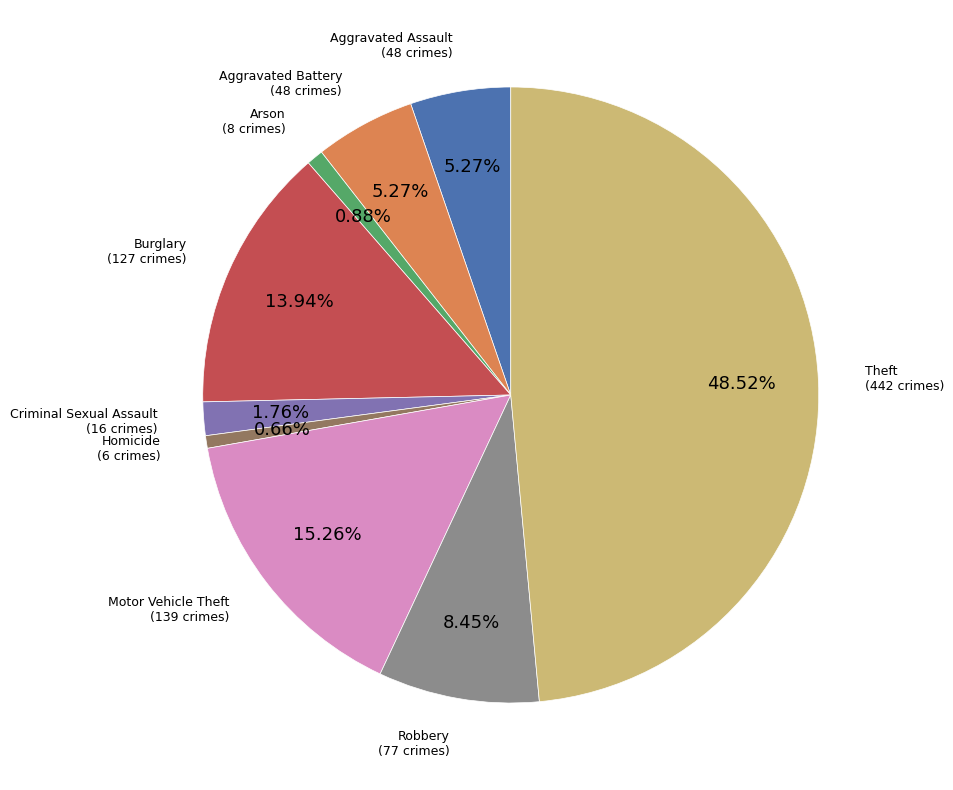

What percentage is the Robbery slice, to the nearest percent?

8%